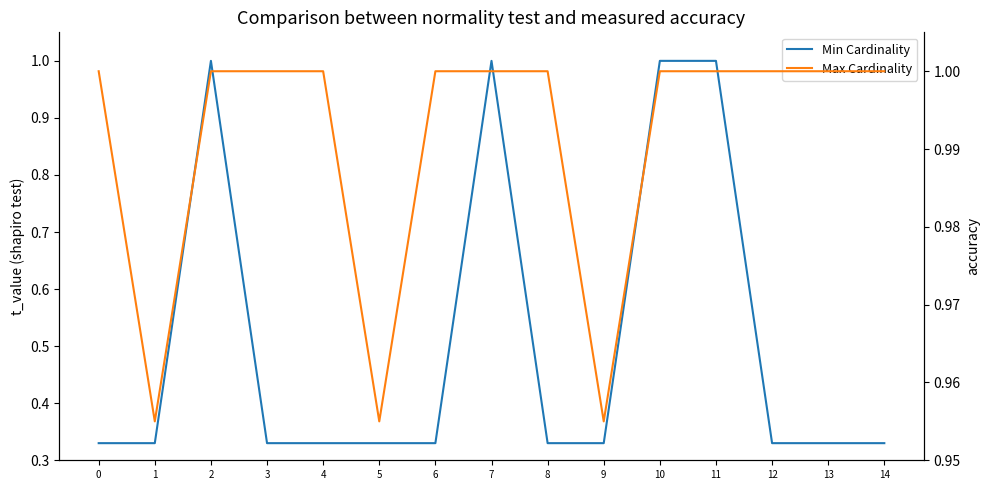

What is the value of the Min Cardinality point at the 13th from the left?

0.3